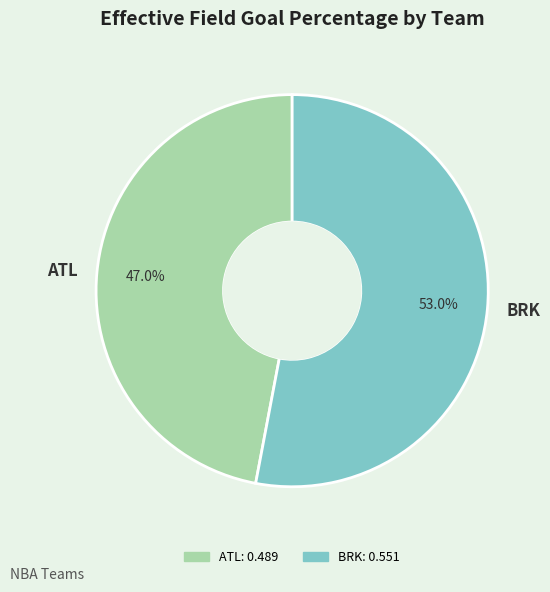

Which has a higher value, BRK or ATL?

BRK